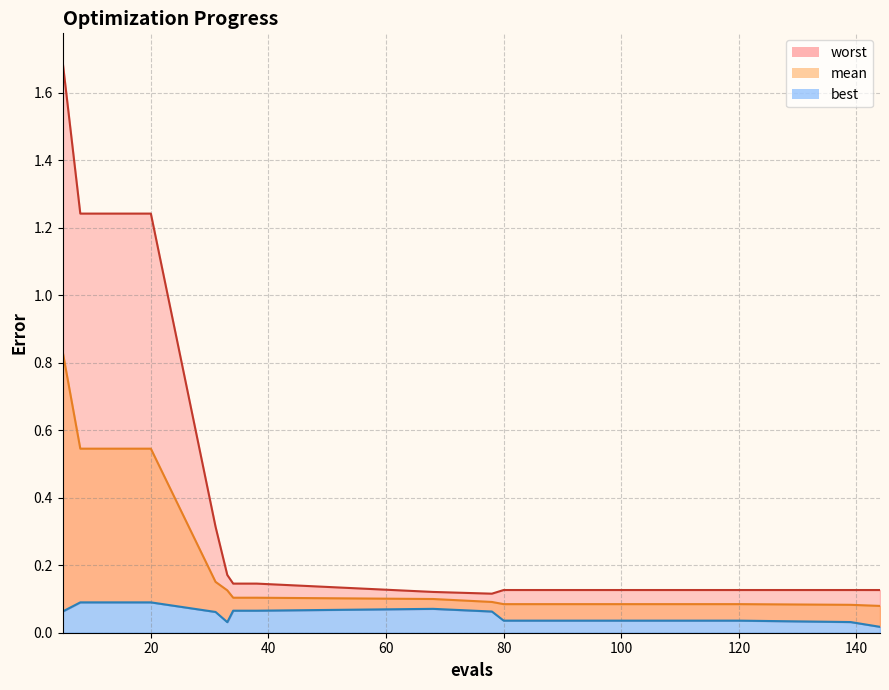

Rank the series by their average value, from lowest to highest.

best, mean, worst